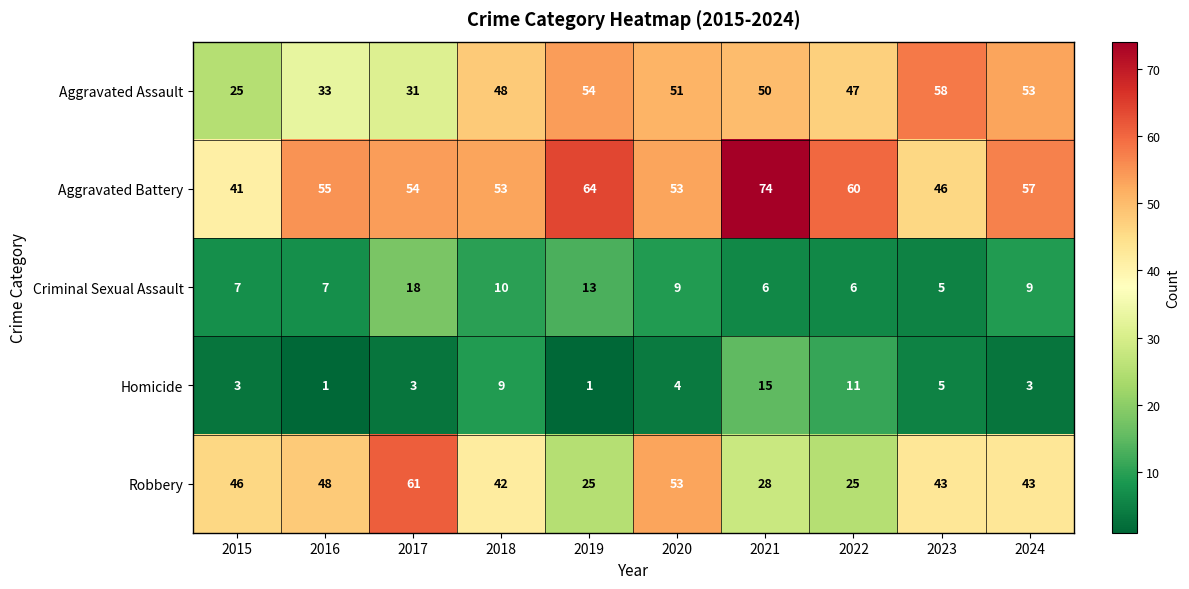

What is the sum of all Aggravated Assault values?

450